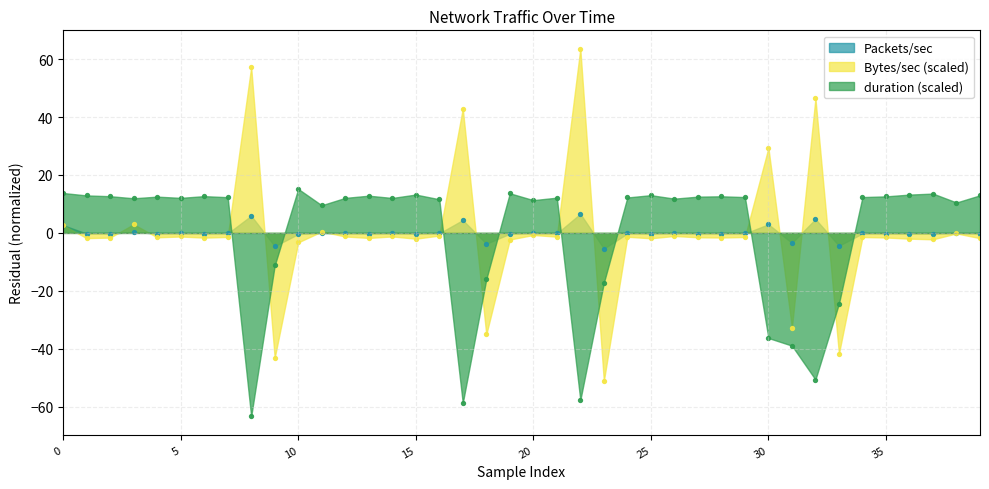

Which series reaches the minimum Y coordinate?

duration